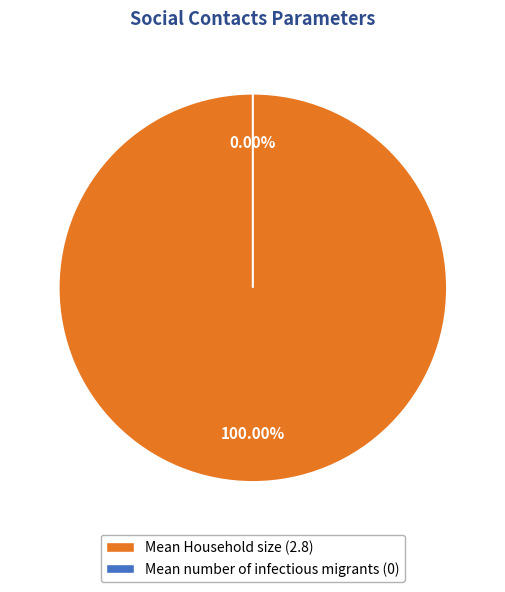

To the nearest percent, what is the average slice percentage?

50%